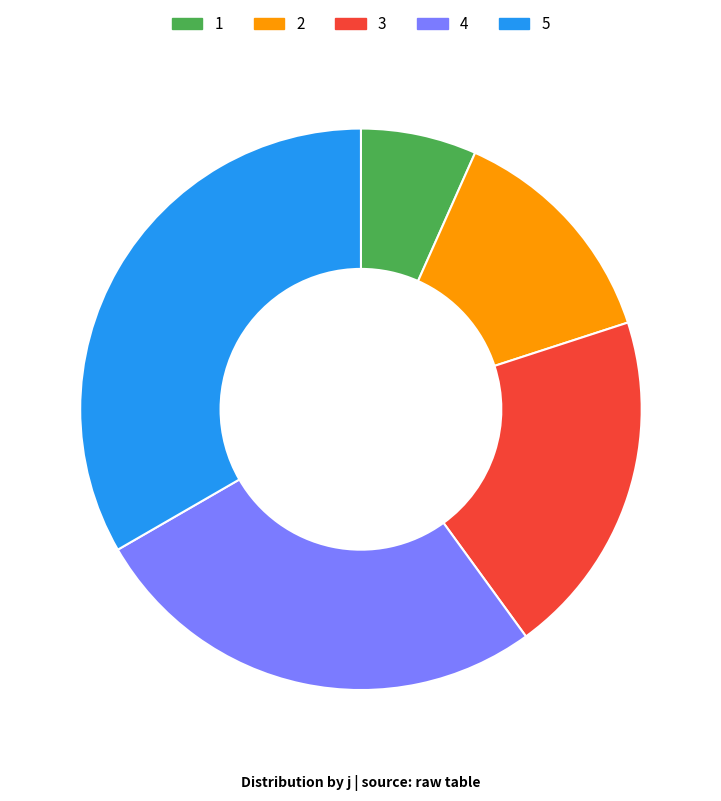

The 2 slice represents 1% of the pie. True or false?

False